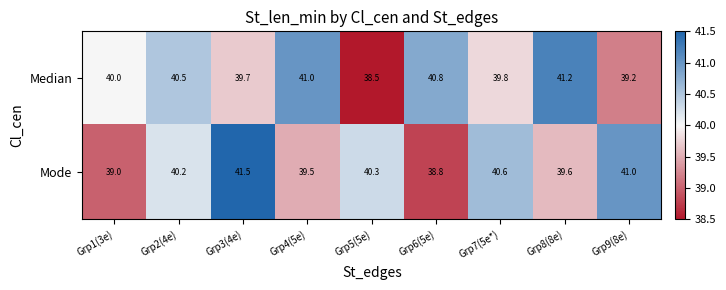

Count the number of categories in the chart.

9